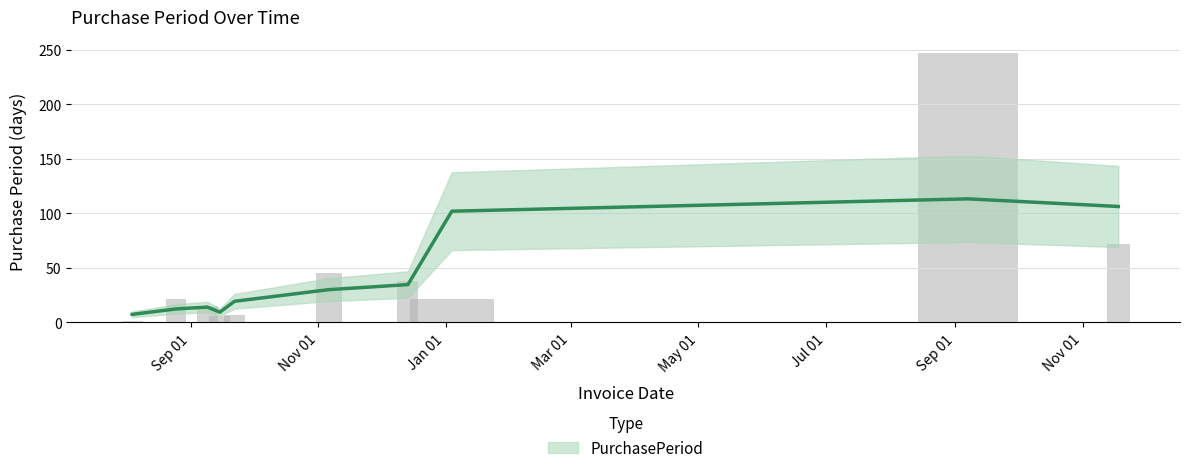

Count the number of data series in this chart.

1